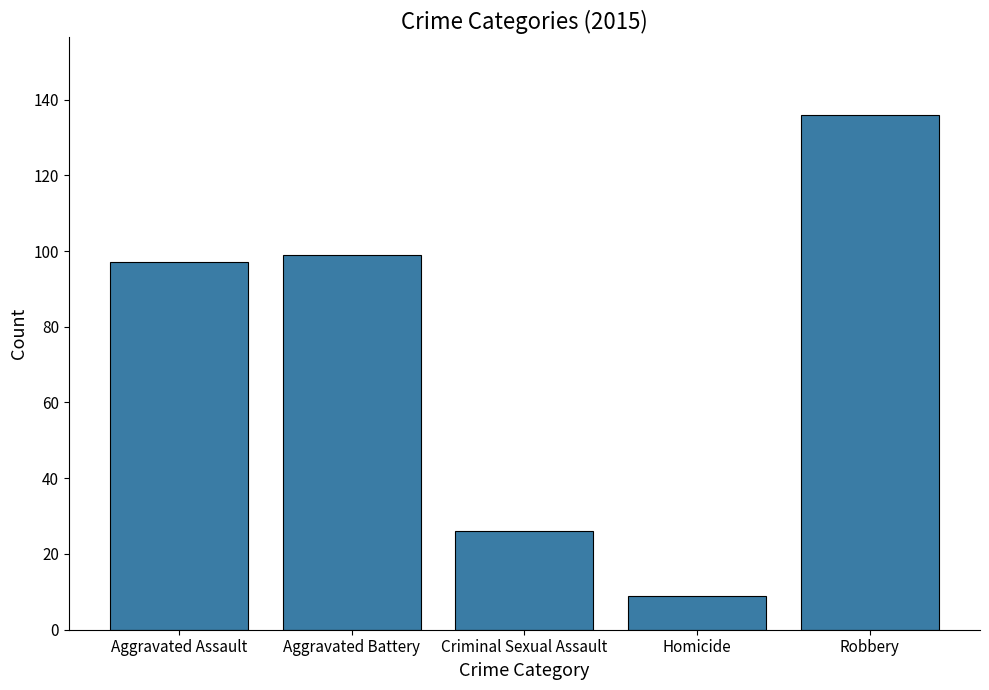

Count the number of categories in the chart.

5